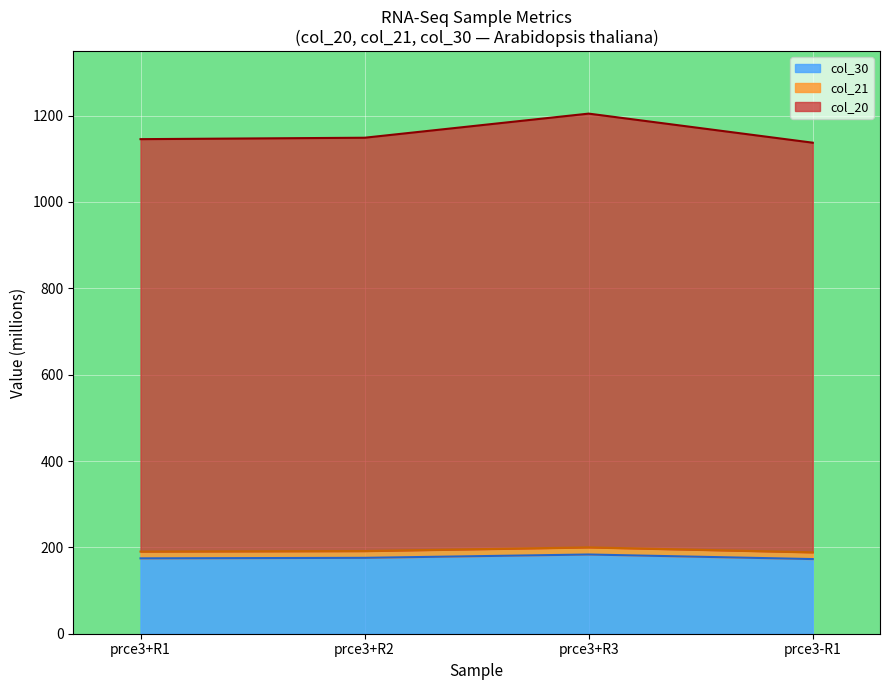

Reading left to right, transcribe all the data shown in this chart.

col_20: prce3+R1=1145.6	prce3+R2=1148.9	prce3+R3=1204.7	prce3-R1=1137.3
col_21: prce3+R1=190.3	prce3+R2=191.5	prce3+R3=200.0	prce3-R1=188.5
col_30: prce3+R1=174.6	prce3+R2=175.8	prce3+R3=183.5	prce3-R1=172.9